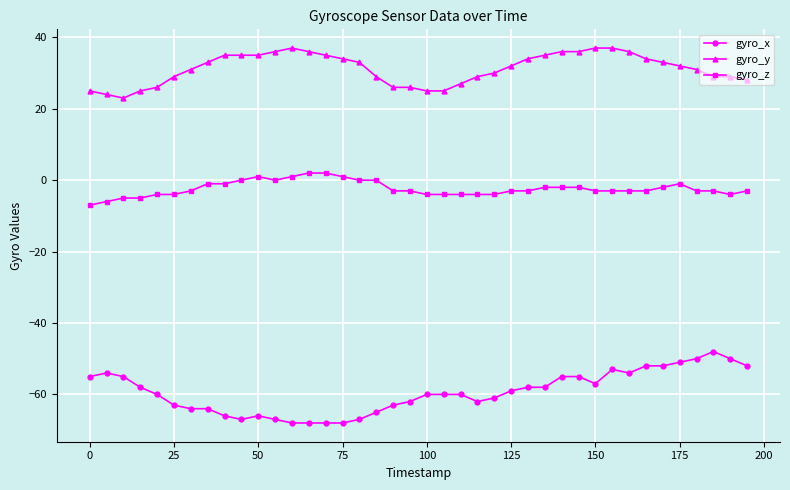

Which series has the largest range (max minus min)?

gyro_x